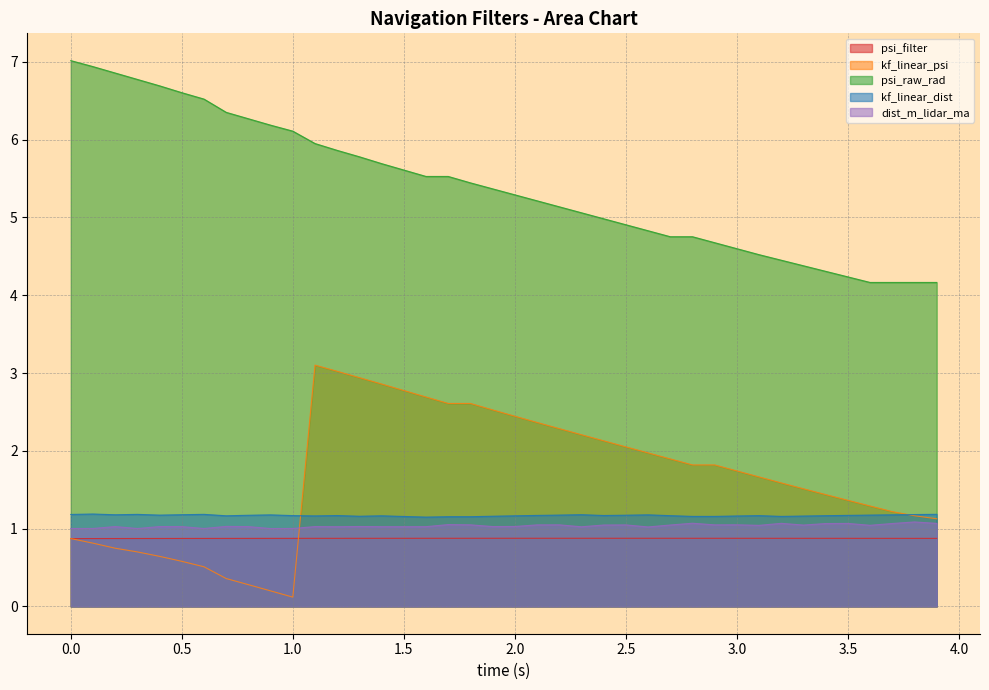

Does the chart display data point markers on the line(s)?

No